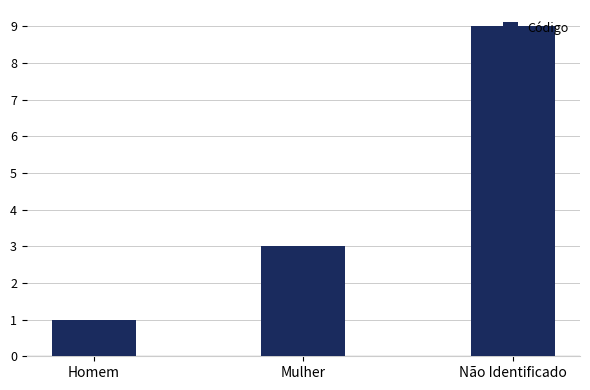

What is the greatest value displayed?

9